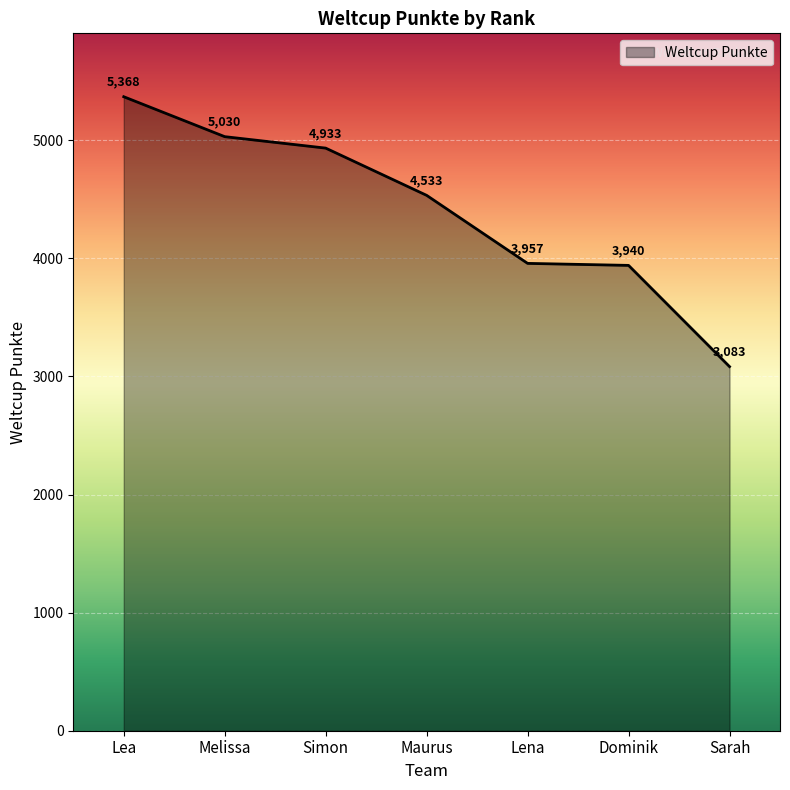

Does the chart display data point markers on the line(s)?

No